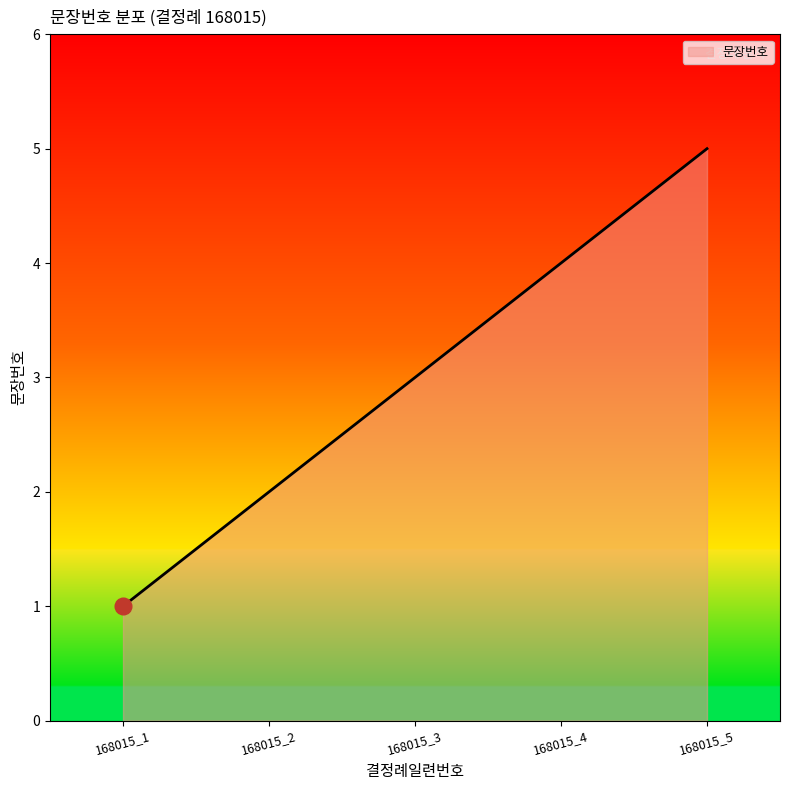

What is the sum of the values at 168015_3 and 168015_1?

4